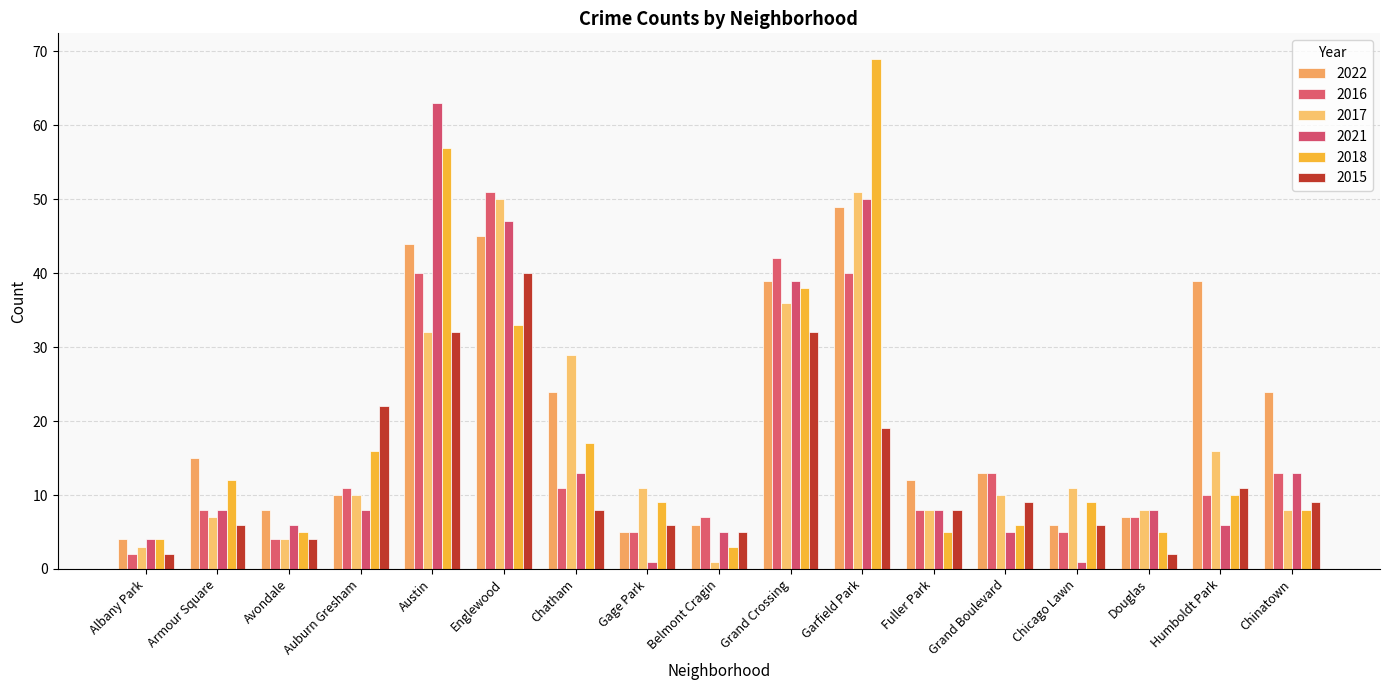

What is the average value of the 2017 series?

17